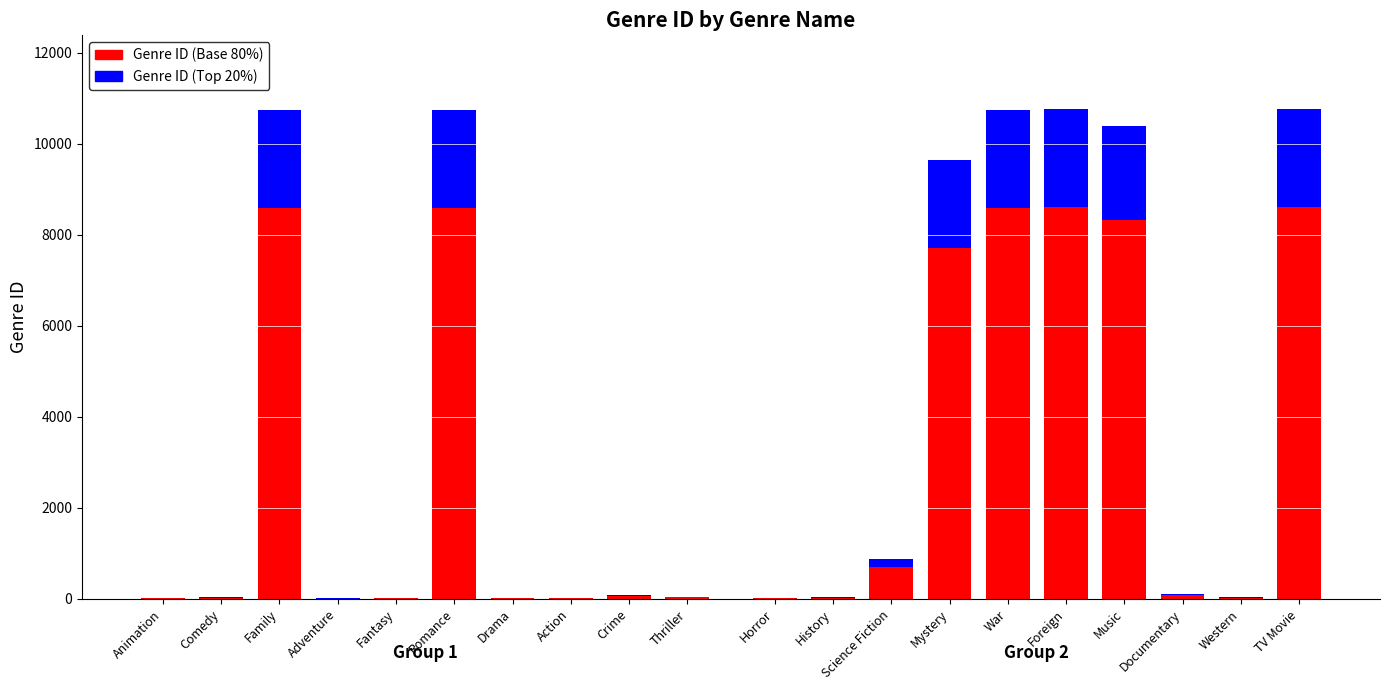

What is the label of the 6th bar from the right?

Fantasy